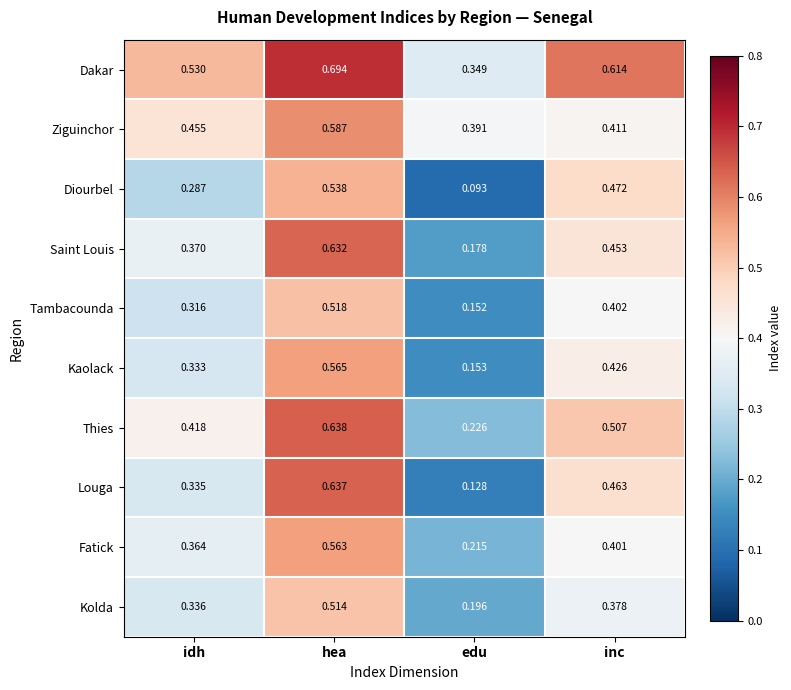

At which category is the sum across all series the highest?

hea